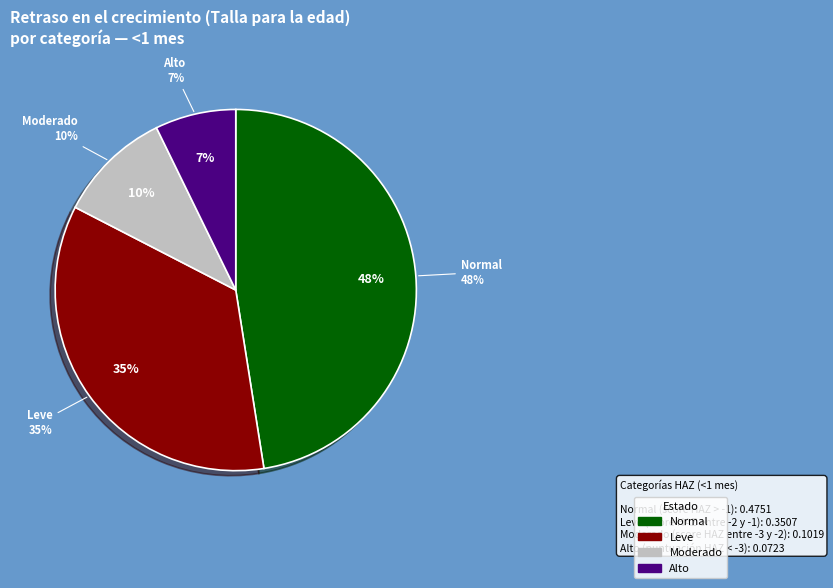

Does Leve (score HAZ entre -2 y -1) represent more than half of the total?

No